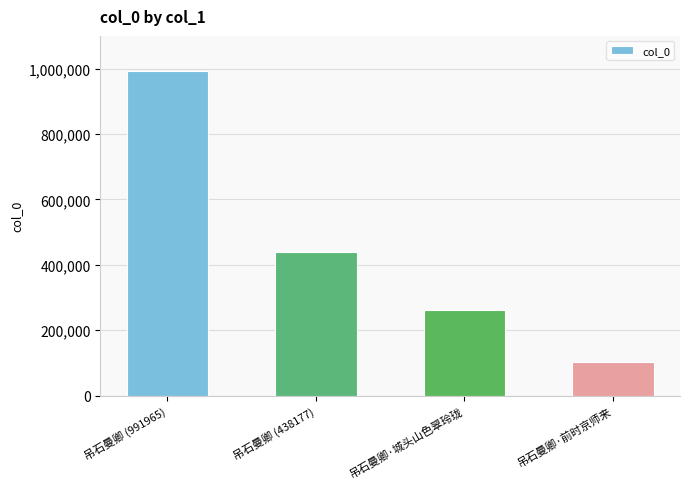

What is the label of the 3rd bar from the right?

吊石曼卿 (438177)